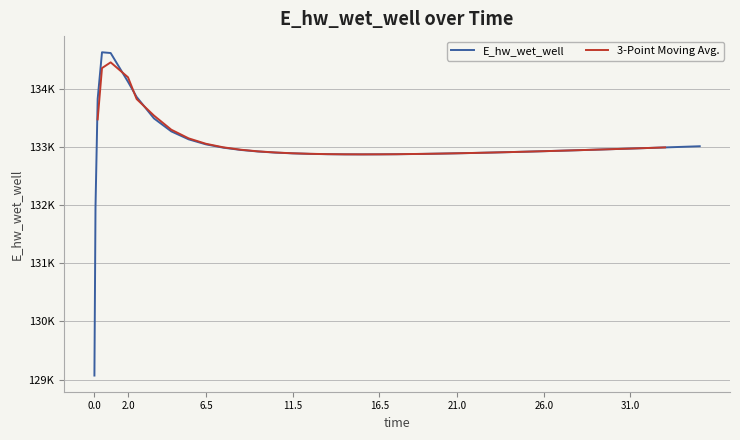

True or false: E_hw_wet_well has more than 0 interior local peaks.

True